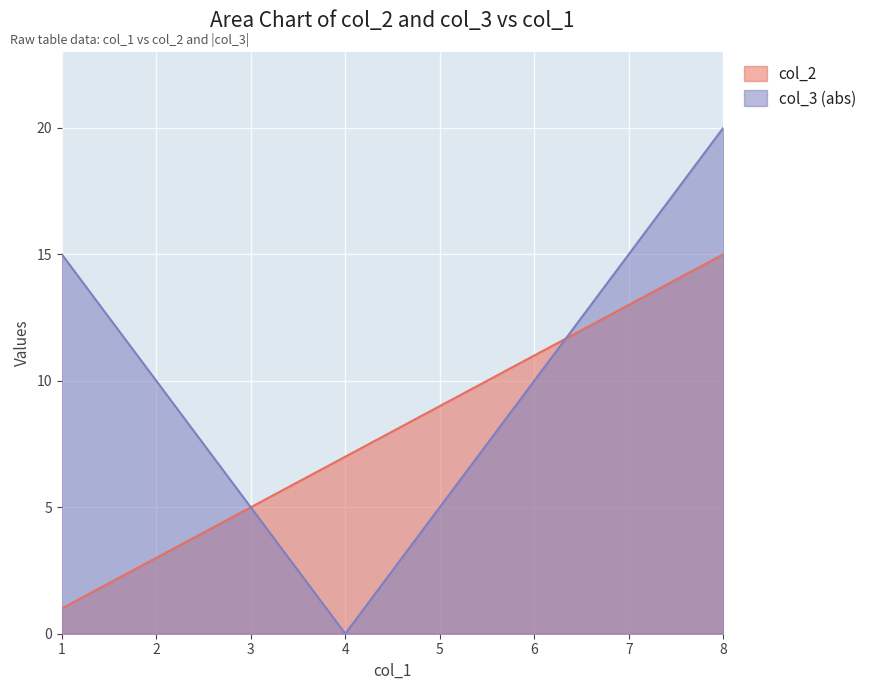

At which category does the chart reach its peak across all series?

8